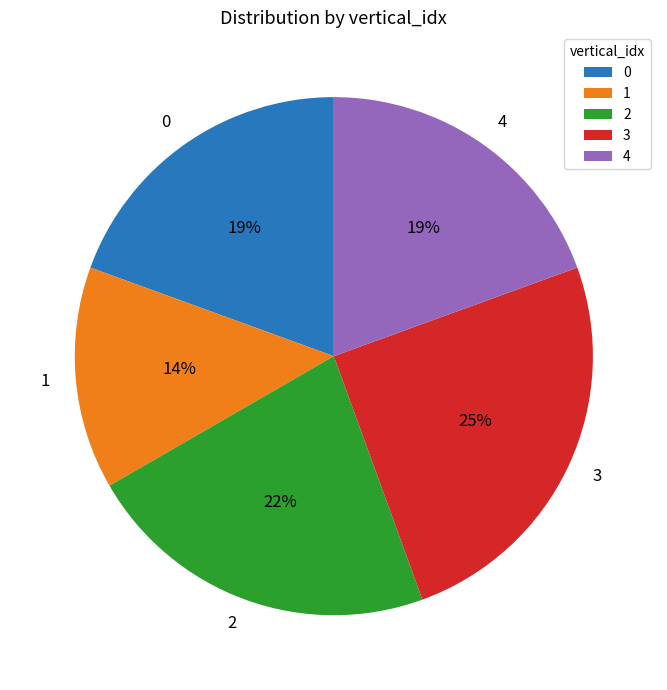

Which slice is the largest?

3